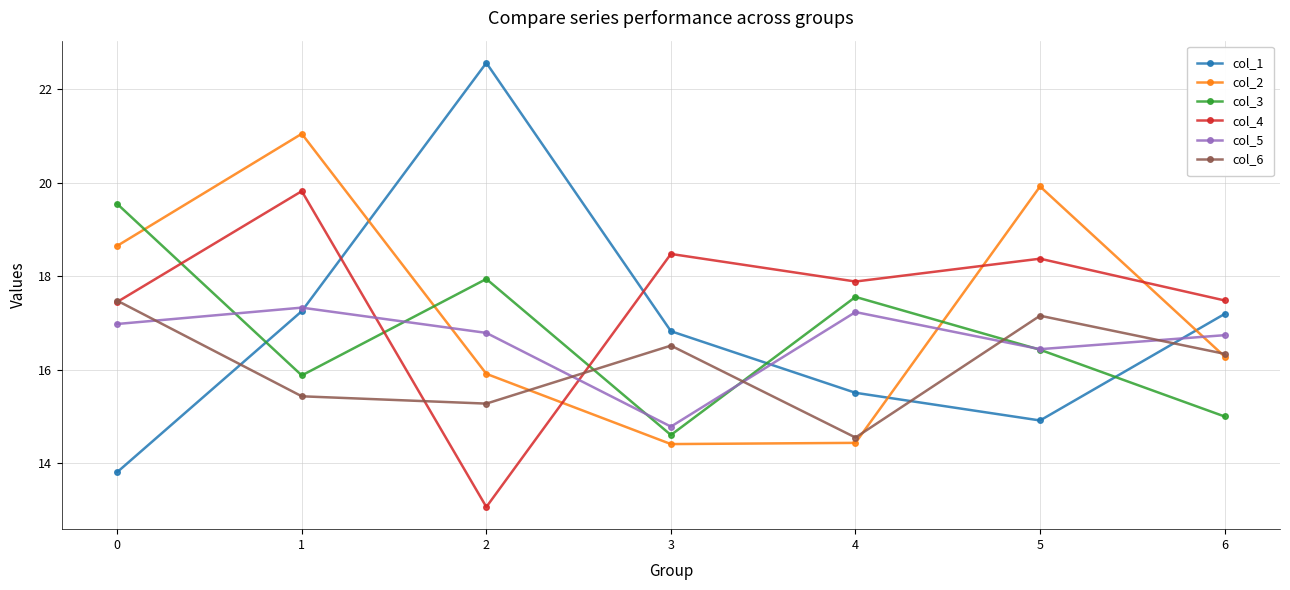

What are all the series names shown in the legend?

col_1, col_2, col_3, col_4, col_5, col_6